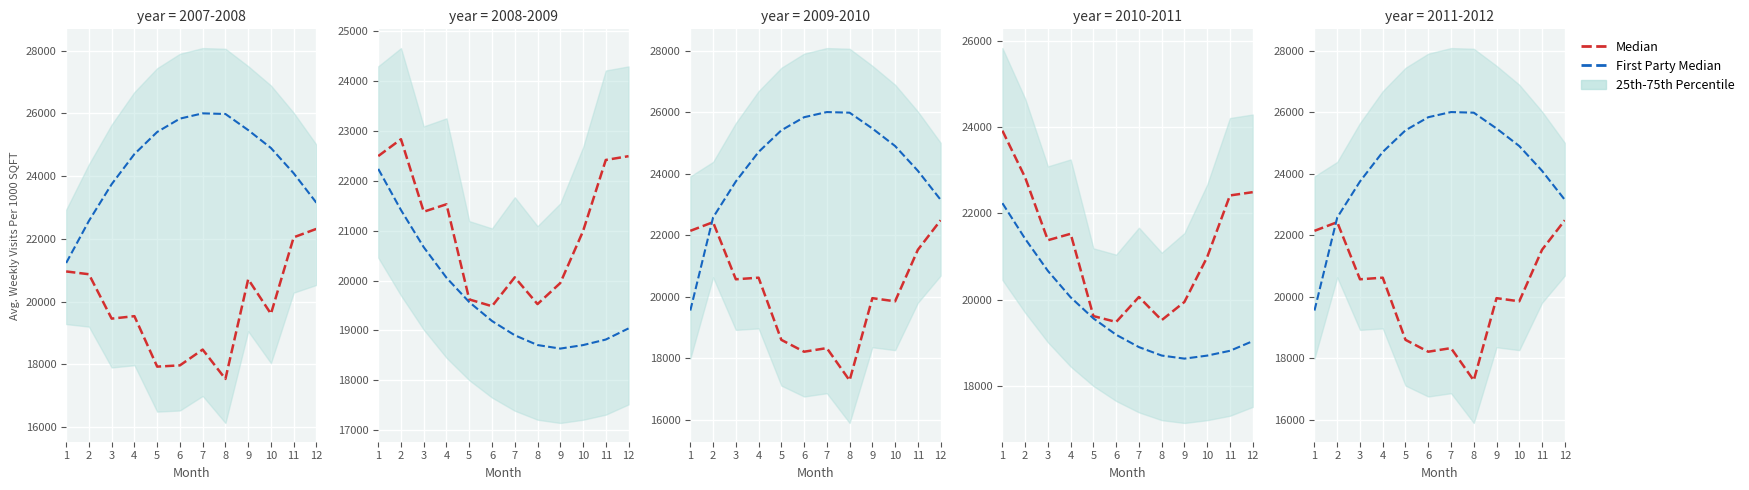

Between 10 and 12, which series saw the biggest shift?

Median